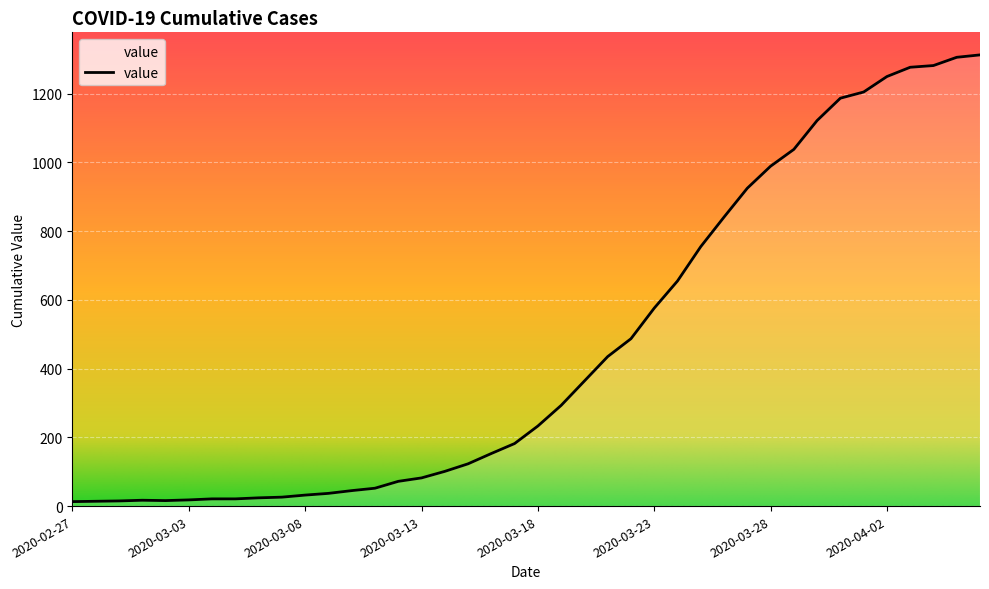

What is the greatest value displayed?

1313